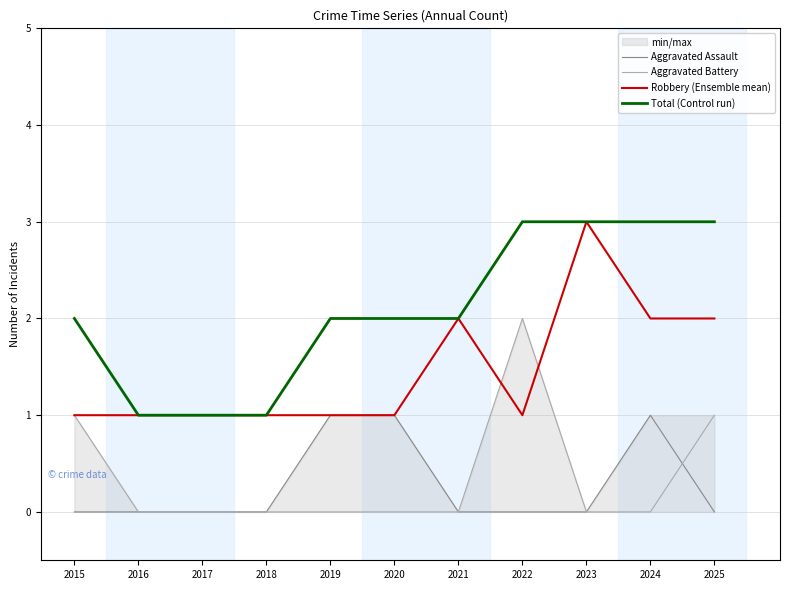

Reading left to right, extract all data points from this chart.

Aggravated Assault: 2015=0	2016=0	2017=0	2018=0	2019=1	2020=1	2021=0	2022=0	2023=0	2024=1	2025=0
Aggravated Battery: 2015=1	2016=0	2017=0	2018=0	2019=0	2020=0	2021=0	2022=2	2023=0	2024=0	2025=1
Robbery (Ensemble mean): 2015=1	2016=1	2017=1	2018=1	2019=1	2020=1	2021=2	2022=1	2023=3	2024=2	2025=2
Total (Control run): 2015=2	2016=1	2017=1	2018=1	2019=2	2020=2	2021=2	2022=3	2023=3	2024=3	2025=3